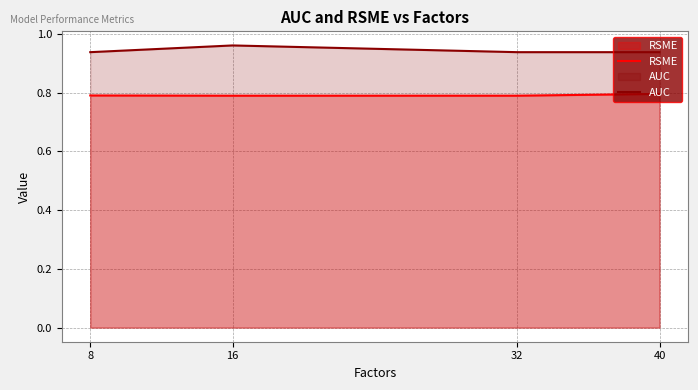

The RSME series shows 1.3 at 16. True or false?

False